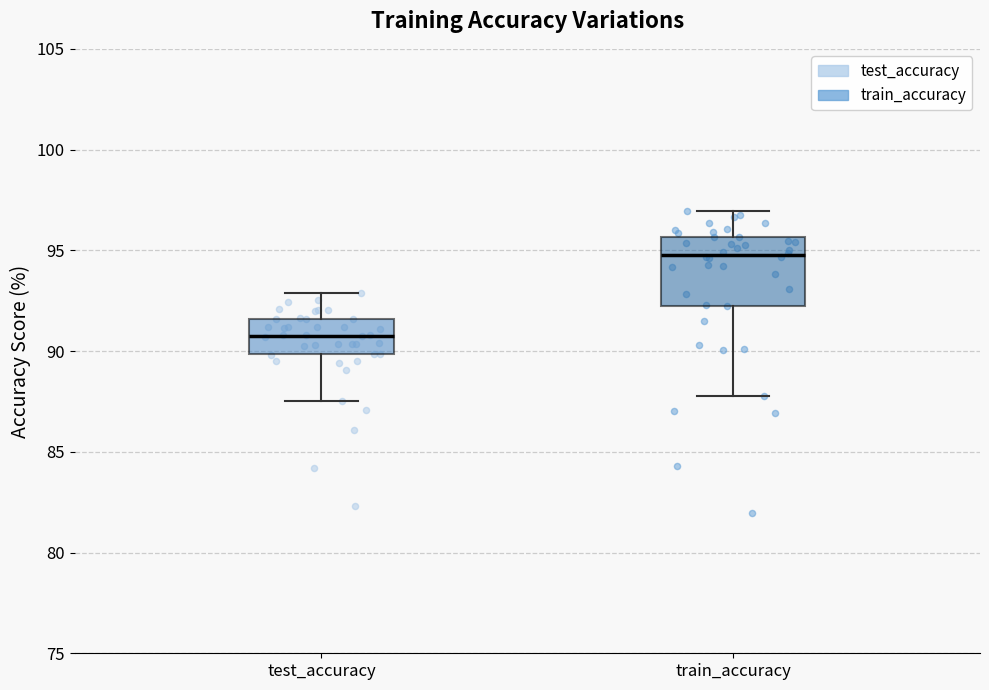

Reading left to right, transcribe this box plot: for each box, give where its median line is, the range the box spans, and where its two whiskers end, as read against the y-axis. The values are not printed on the chart, so give them approximately, as read against the axis.

test_accuracy: median 91.0, box 90.0 to 91.5, whiskers 87.5 to 93.0
train_accuracy: median 95.0, box 92.5 to 95.5, whiskers 88.0 to 97.0